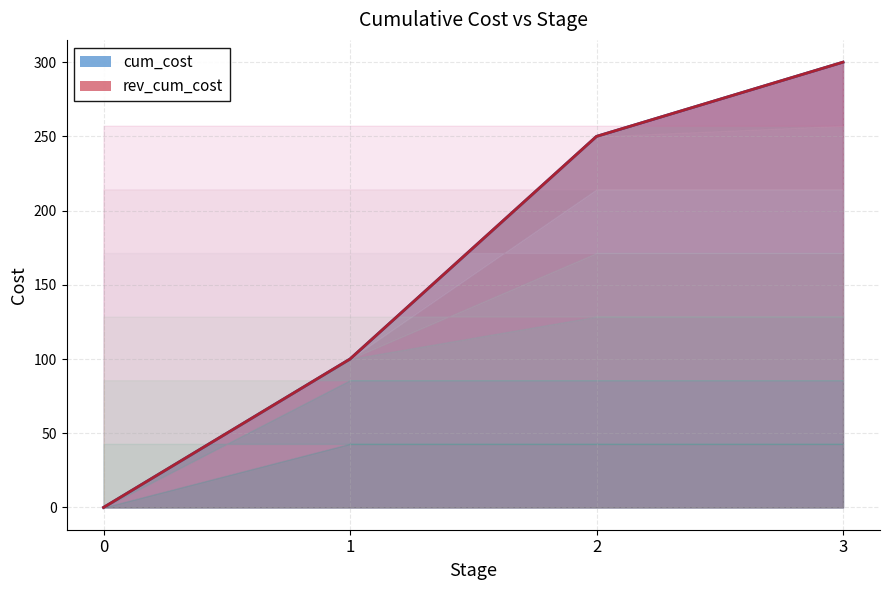

What are all the series names shown in the legend?

cum_cost line, rev_cum_cost line